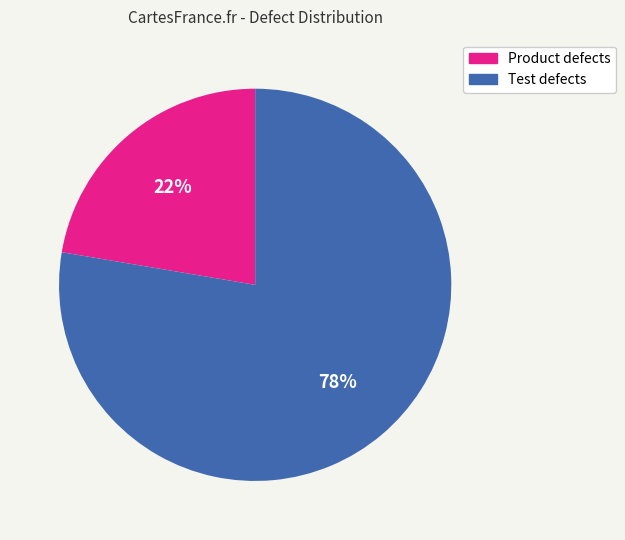

Between Test defects and Product defects, which is larger?

Test defects